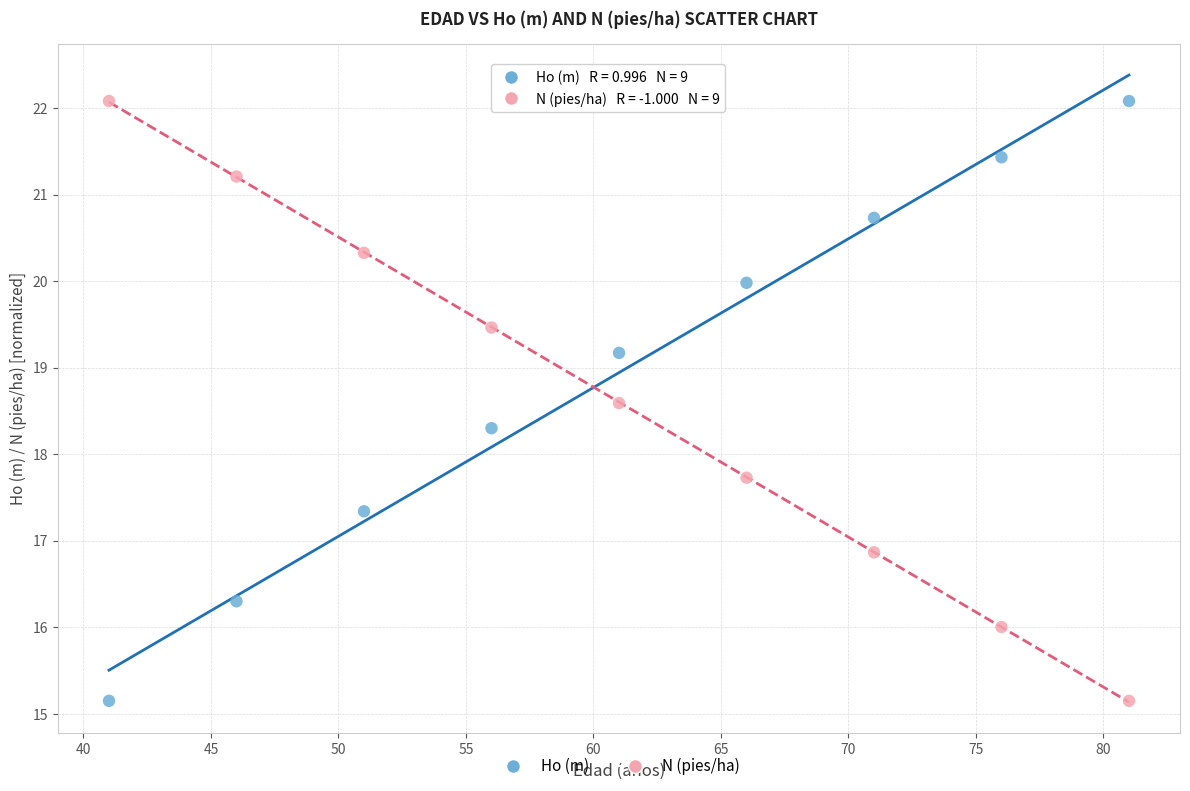

What is the X range (max minus min) for the scatter plot?

40.0